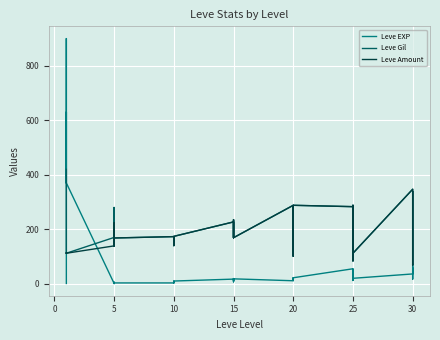

True or false: Leve Gil and Leve Amount cross at least once.

False